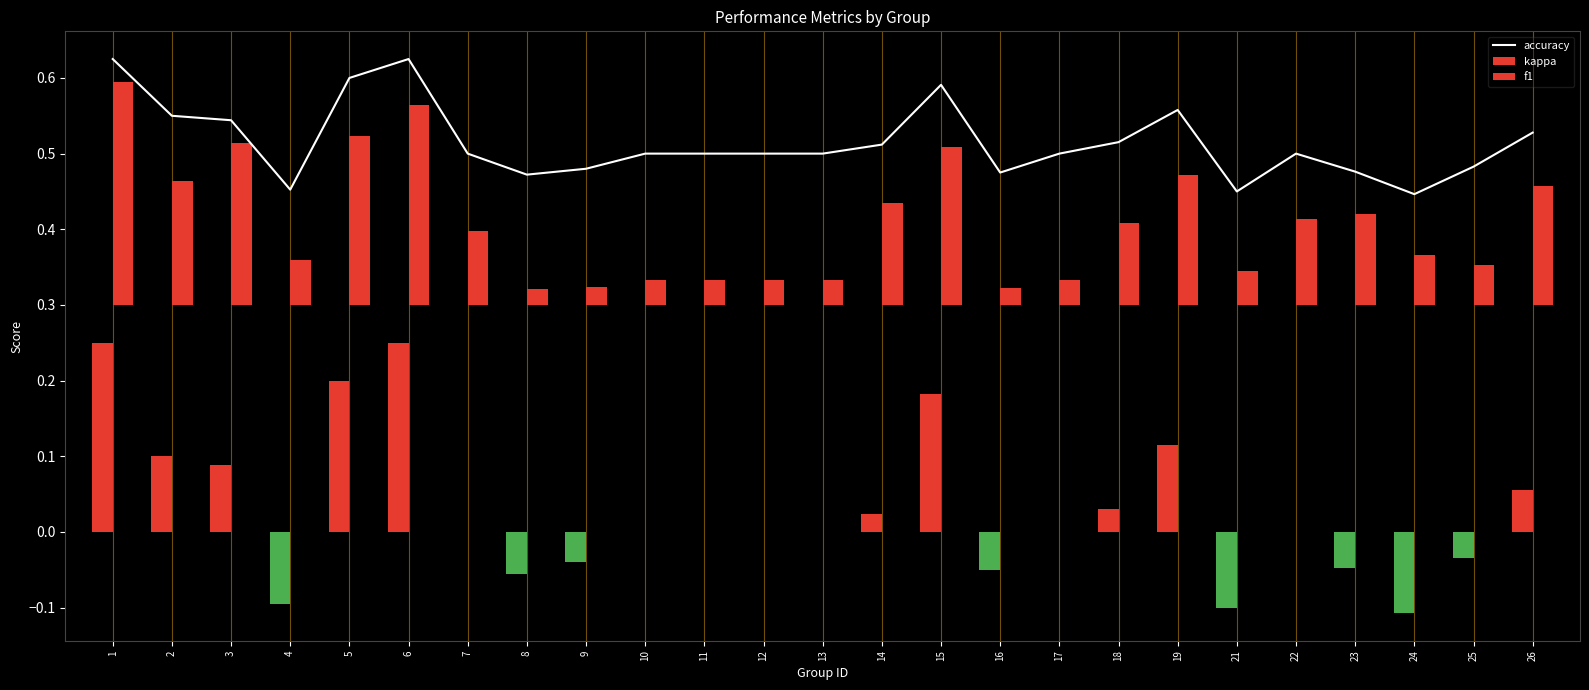

What is the value of the f1 bar at the 21st from the left?

0.1